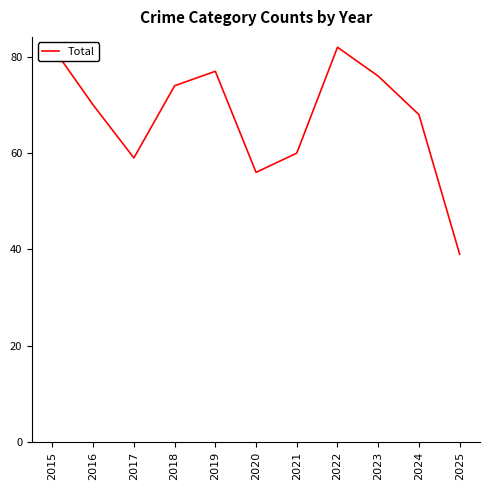

What is the smallest value displayed?

39